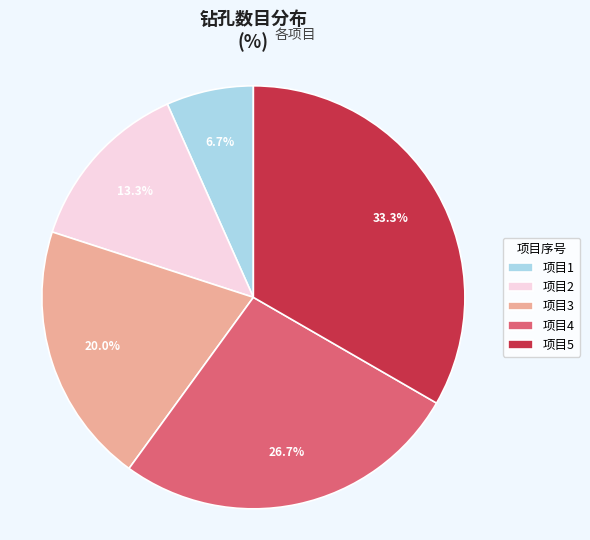

Is there any slice that represents more than half of the pie?

No